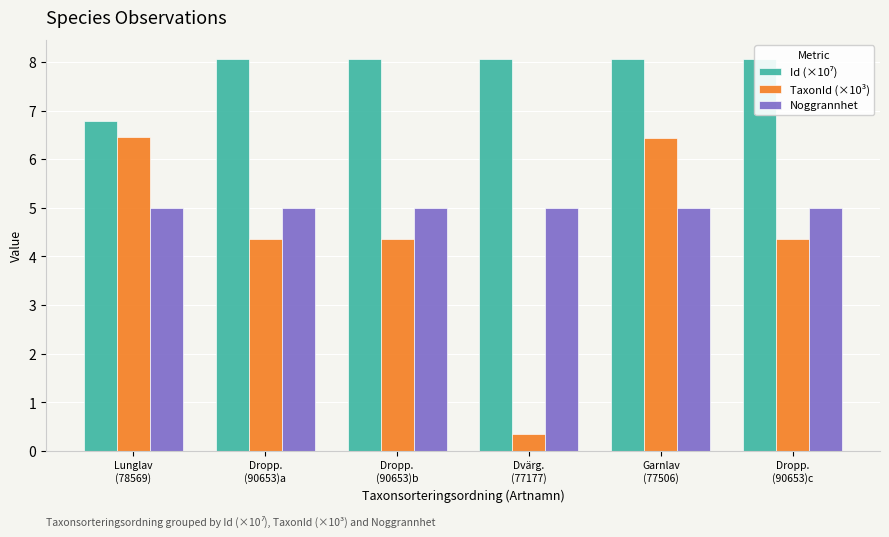

Which series has the widest spread of values?

TaxonId (×10³)